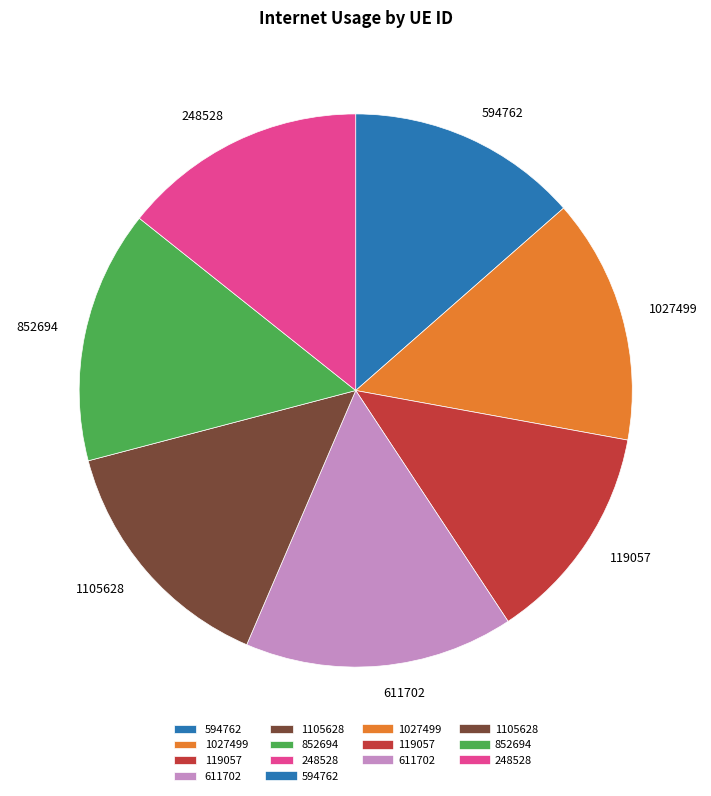

How many segments does this pie chart have?

7